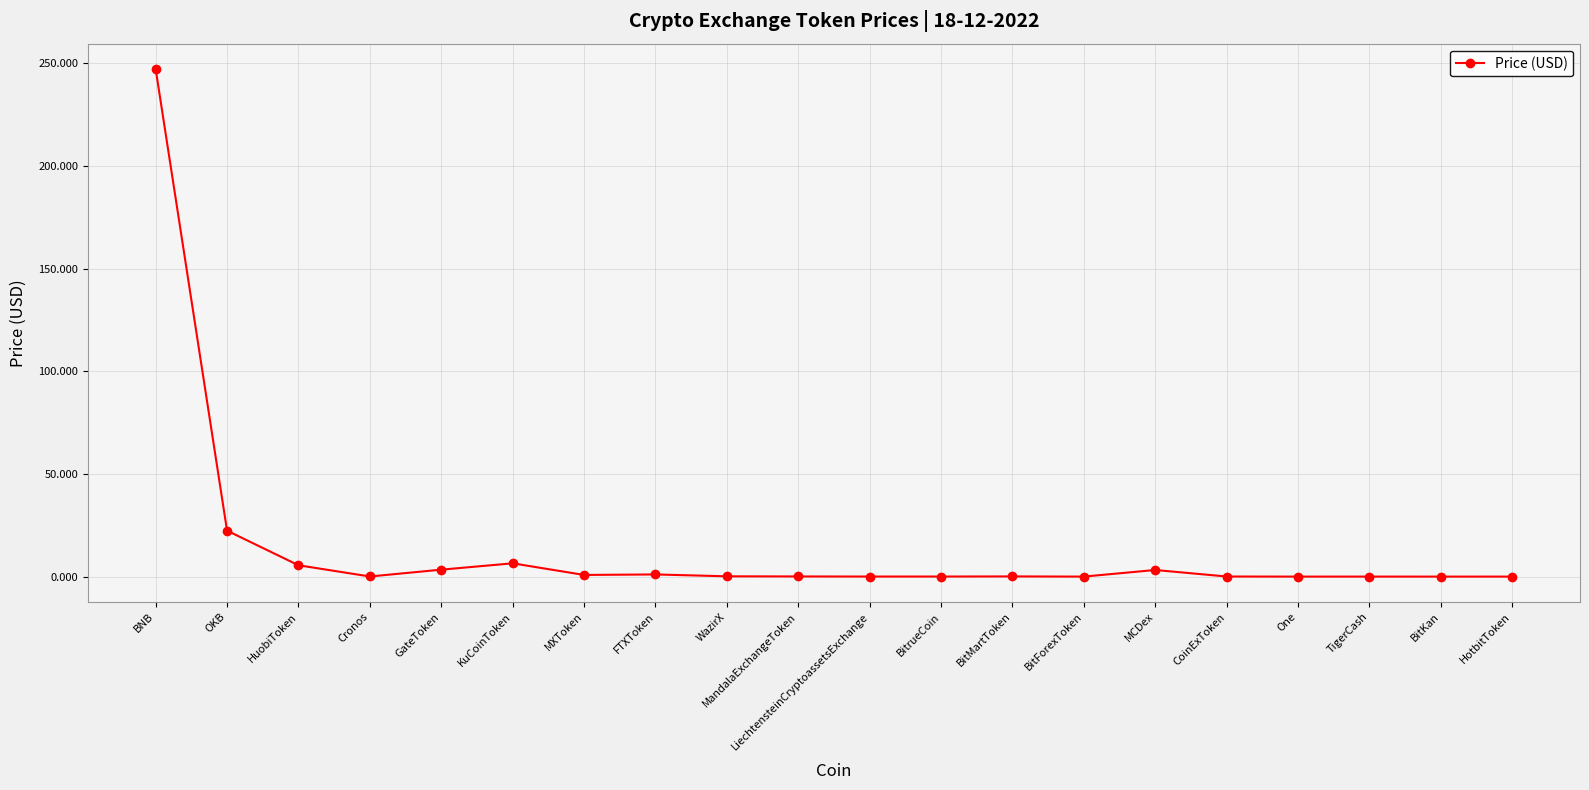

Which label corresponds to the largest value in the chart?

BNB